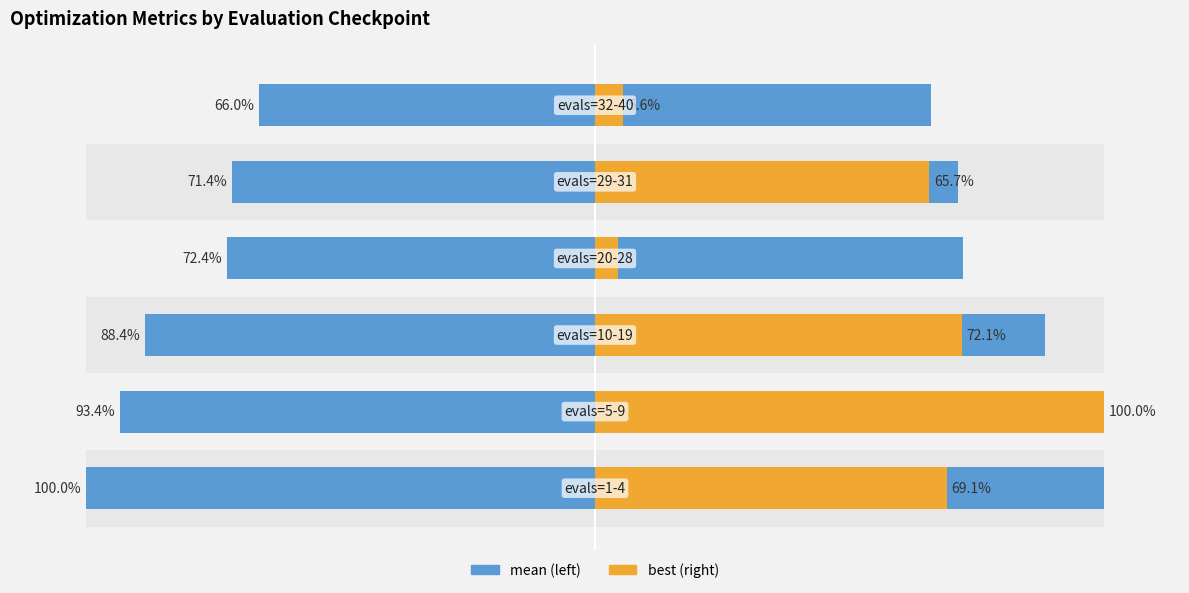

Are the bars horizontal?

Yes